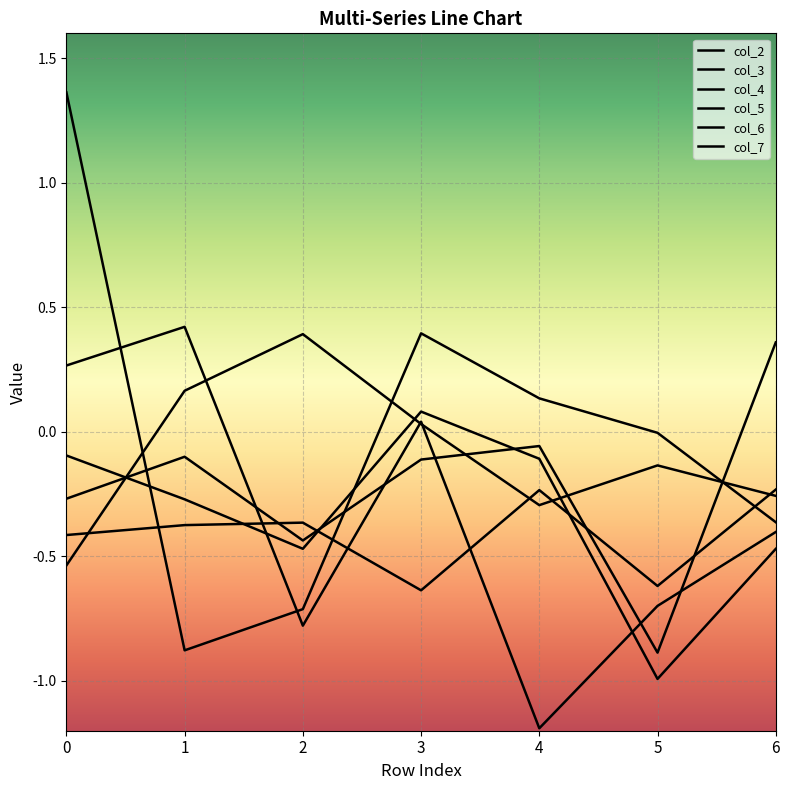

What are all the series names shown in the legend?

col_2, col_3, col_4, col_5, col_6, col_7